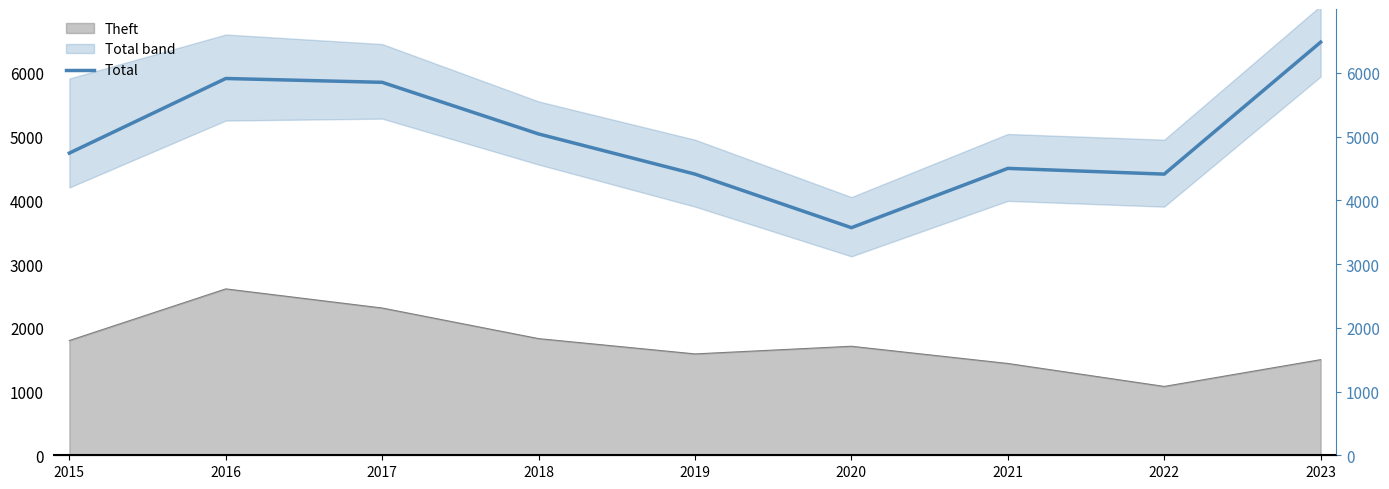

Is it true that the value at 2022 is 441?

True